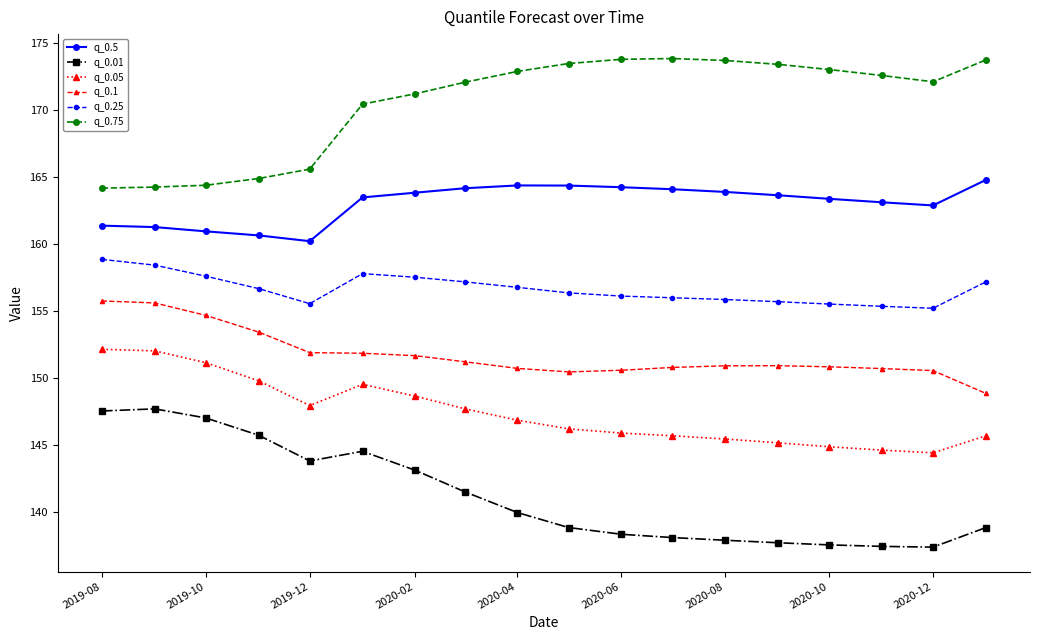

True or false: q_0.1 and q_0.75 intersect in this chart.

False